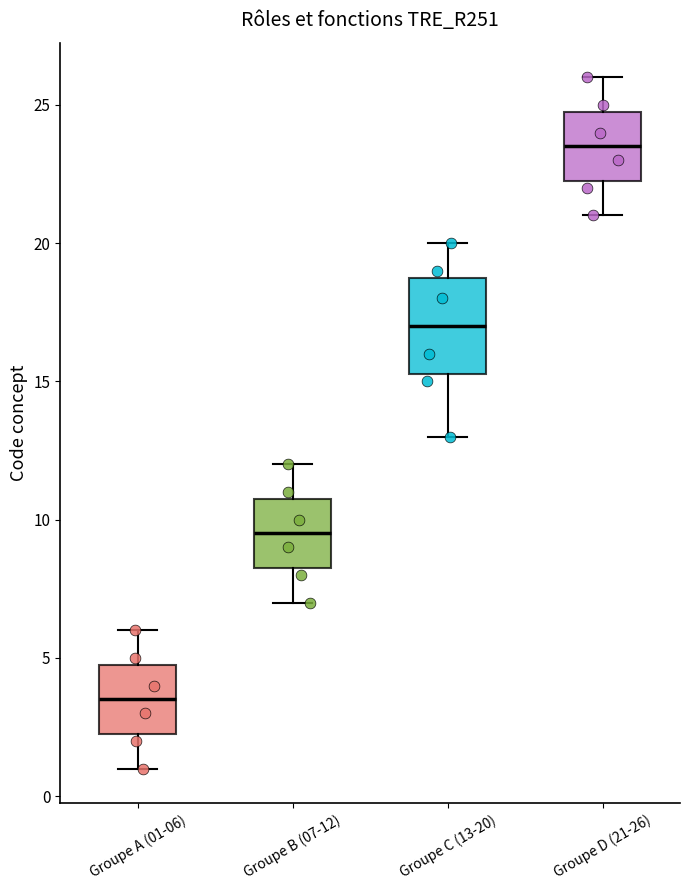

Comparing the boxes themselves (not the whiskers), which one is the tallest?

Groupe C (13-20)